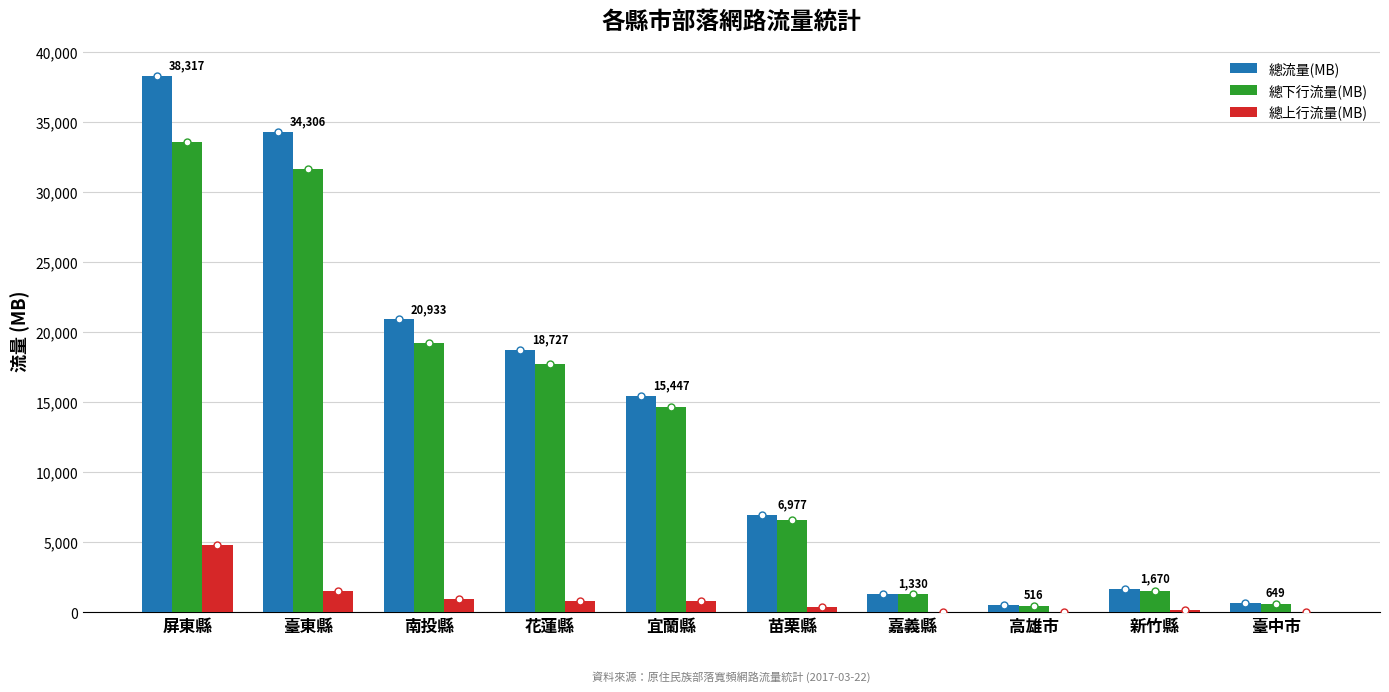

The 總下行流量(MB) series shows 31683 at 臺東縣. True or false?

True